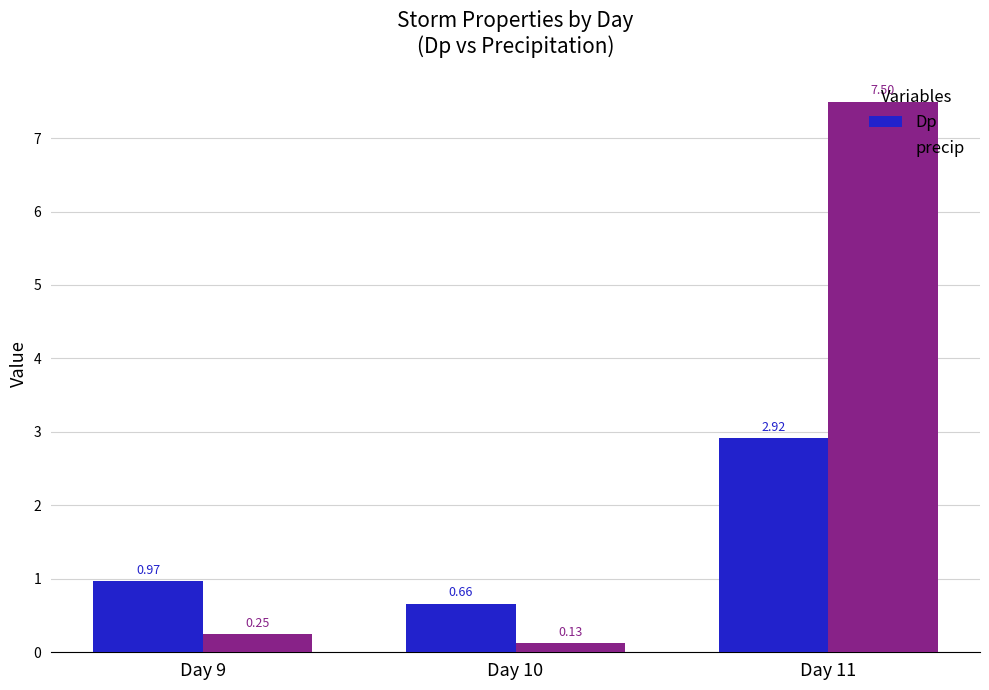

How many bars are there in total?

6